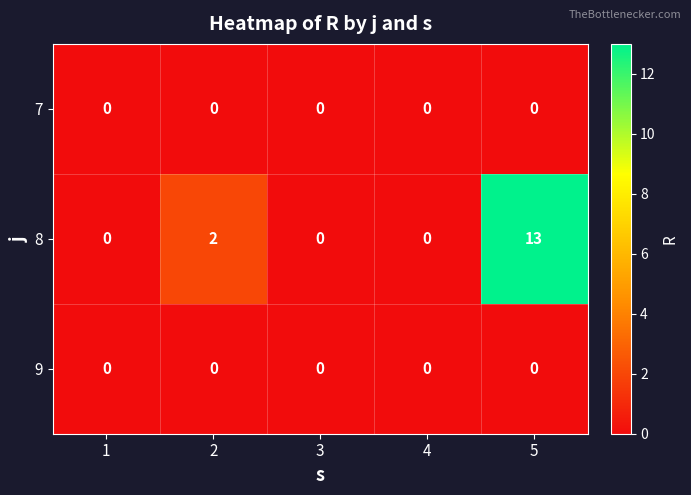

At which category is the sum across all series the highest?

5